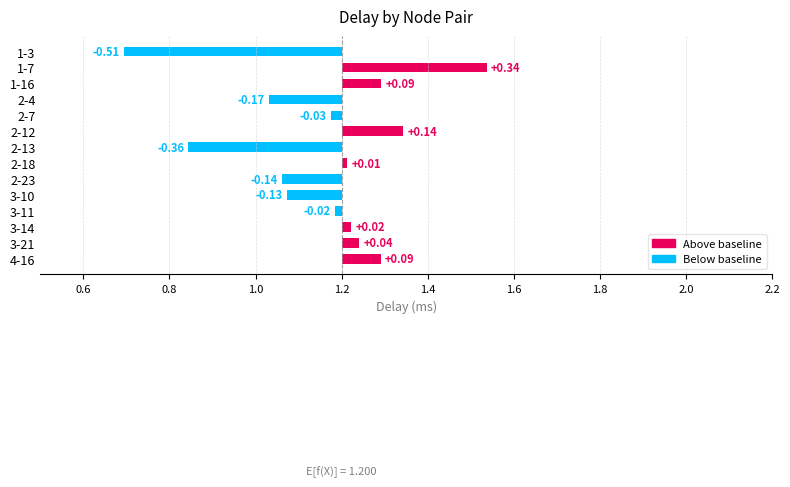

Reading left to right, extract all data points from this chart.

-0.5	0.3	0.1	-0.2	-0.0	0.1	-0.4	0.0	-0.1	-0.1	-0.0	0.0	0.0	0.1